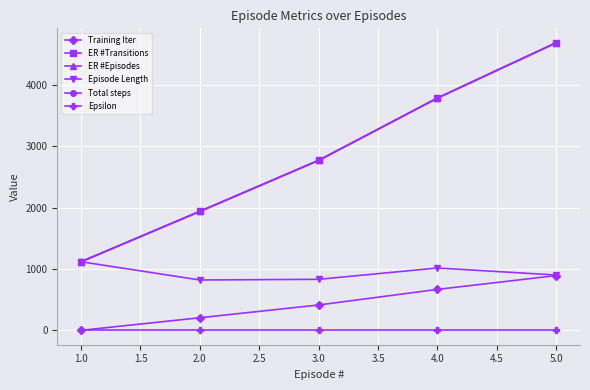

What is the minimum value for ER #Episodes?

1117.0